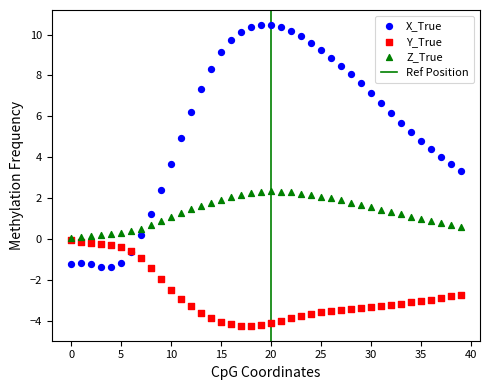

Across all series, what Y value is closest to 3?

3.3